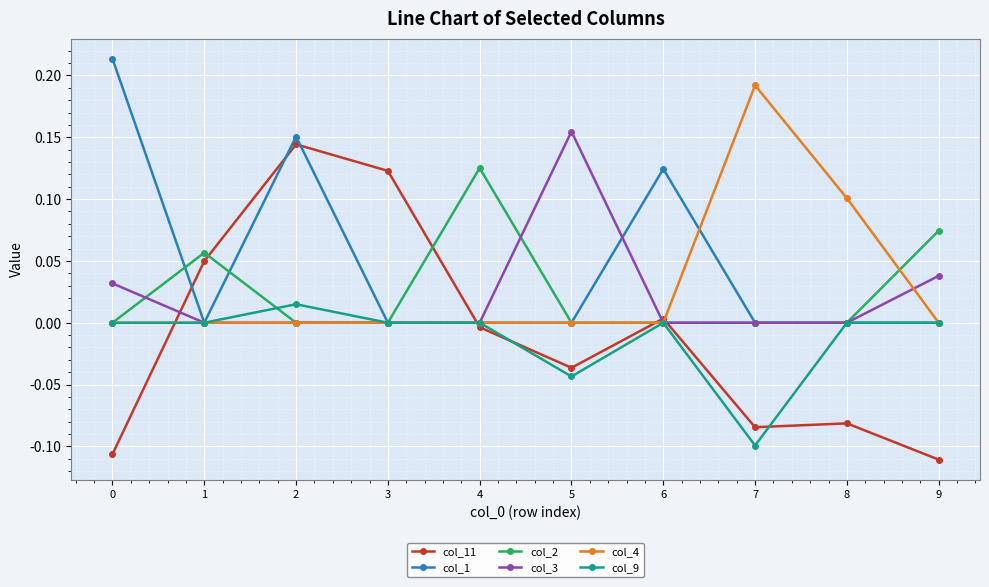

How many lines are shown in the chart?

6